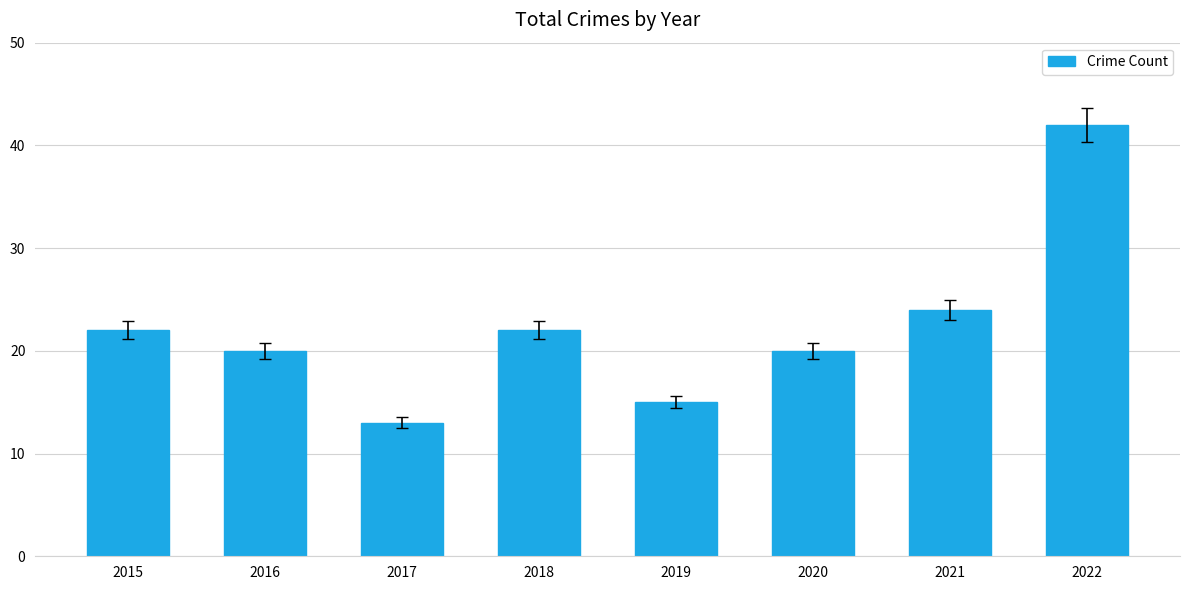

What is the average value?

22